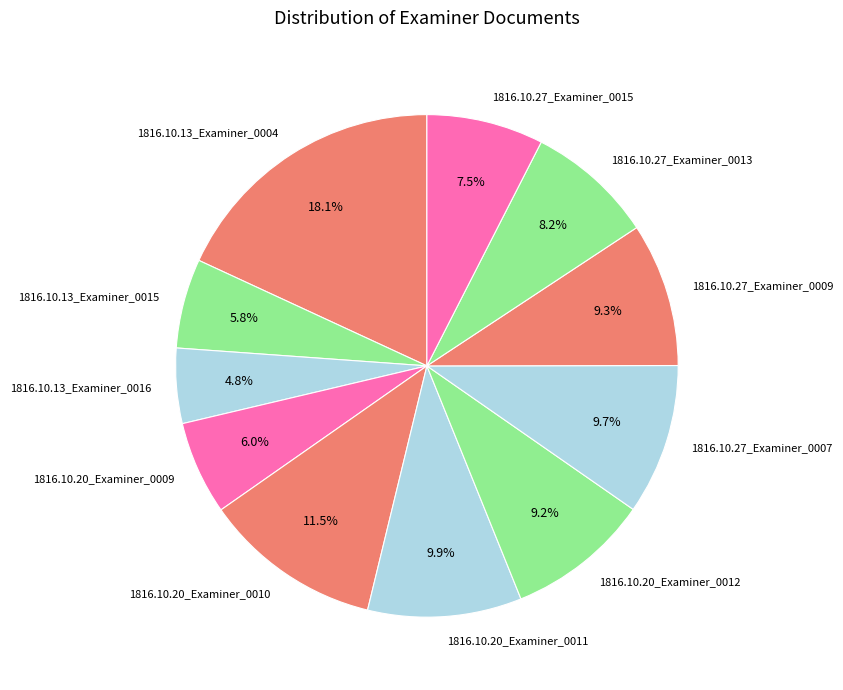

Is there a majority slice in this chart?

No